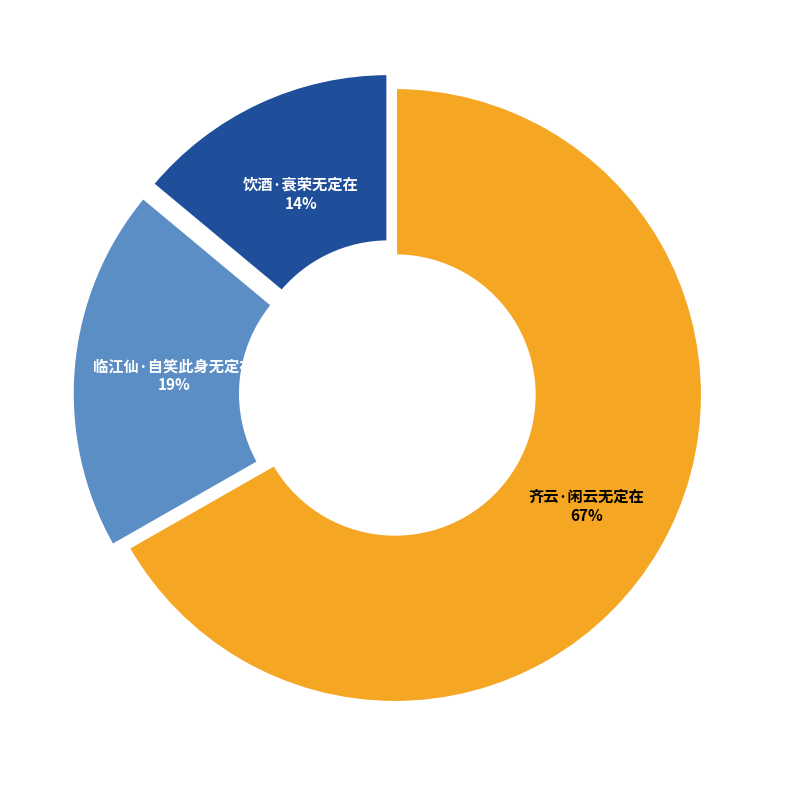

To the nearest percent, what is the average slice percentage?

33%